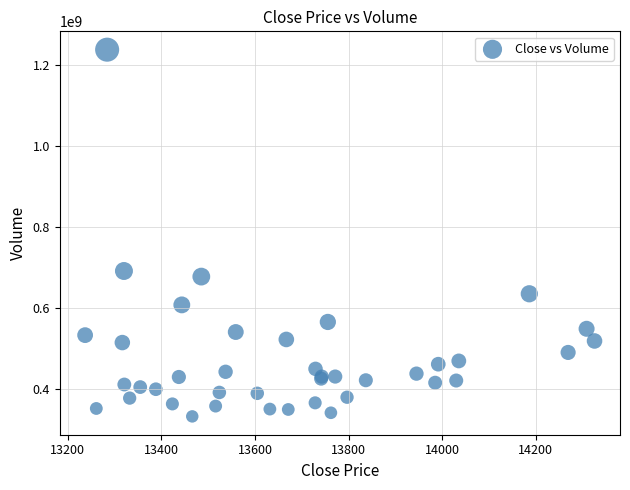

What Y value in the scatter plot is closest to 785067501?

691361096